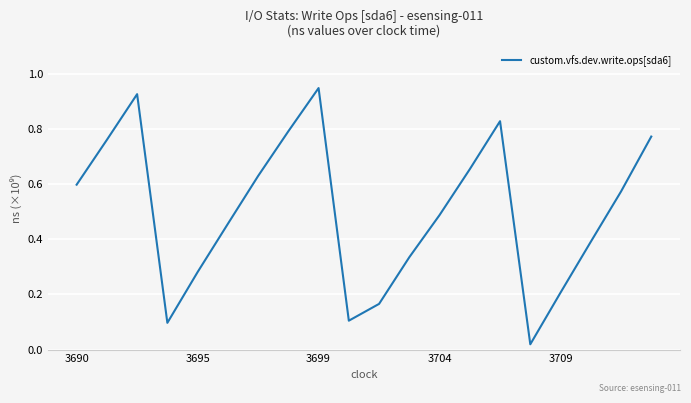

True or false: the data shows 0.1 at 3709.

False